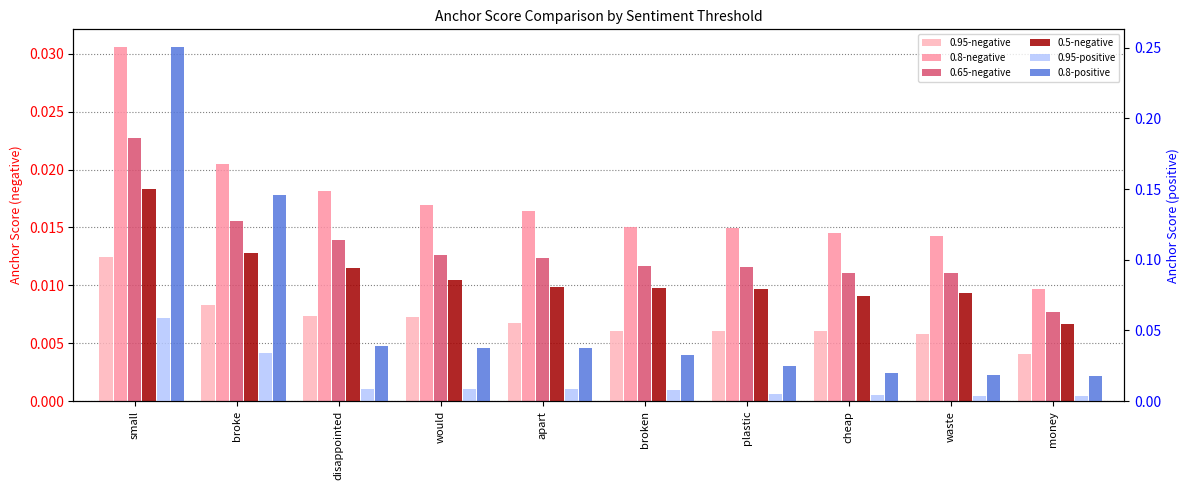

What are all the series names shown in the legend?

0.95-negative, 0.8-negative, 0.65-negative, 0.5-negative, 0.95-positive, 0.8-positive